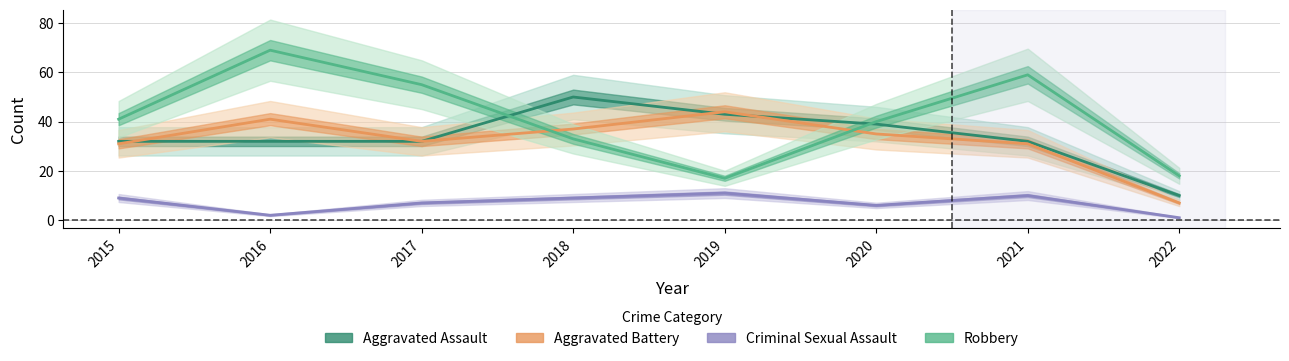

At which category does Aggravated Battery reach its first local valley?

2017